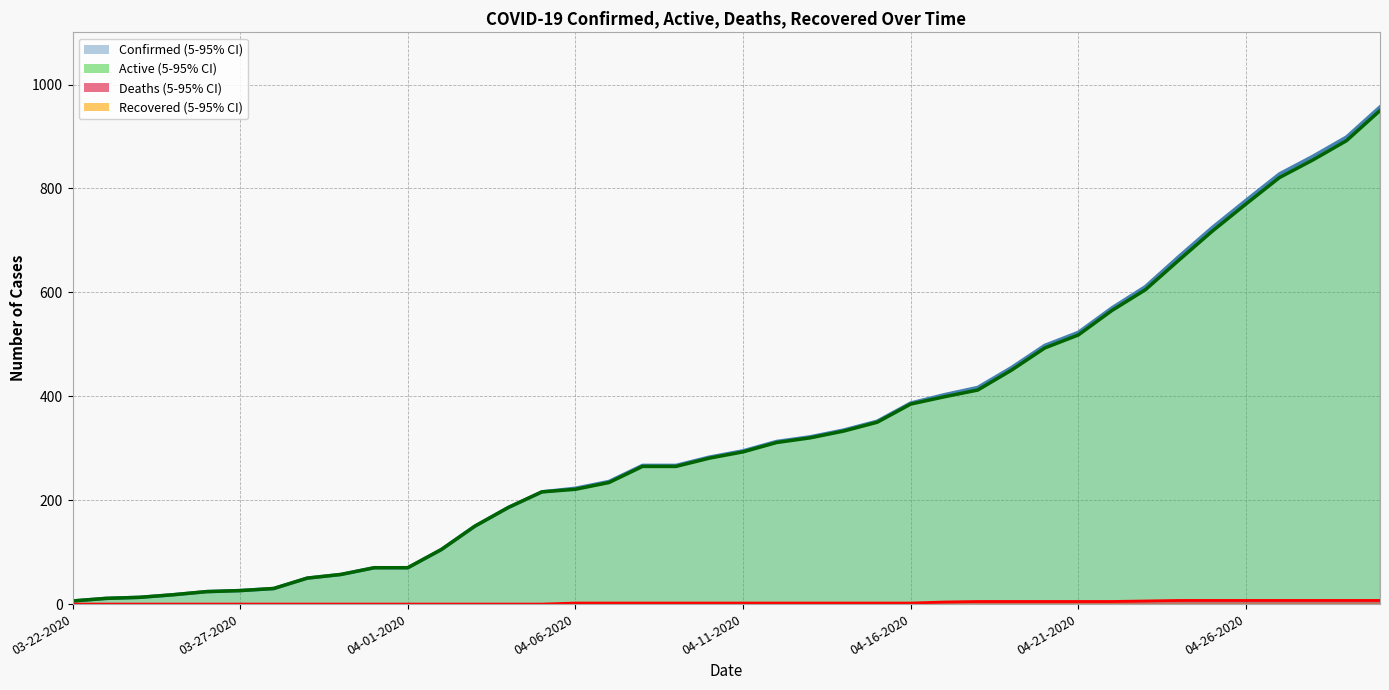

What is the label of the 4th point from the right?

04-27-2020